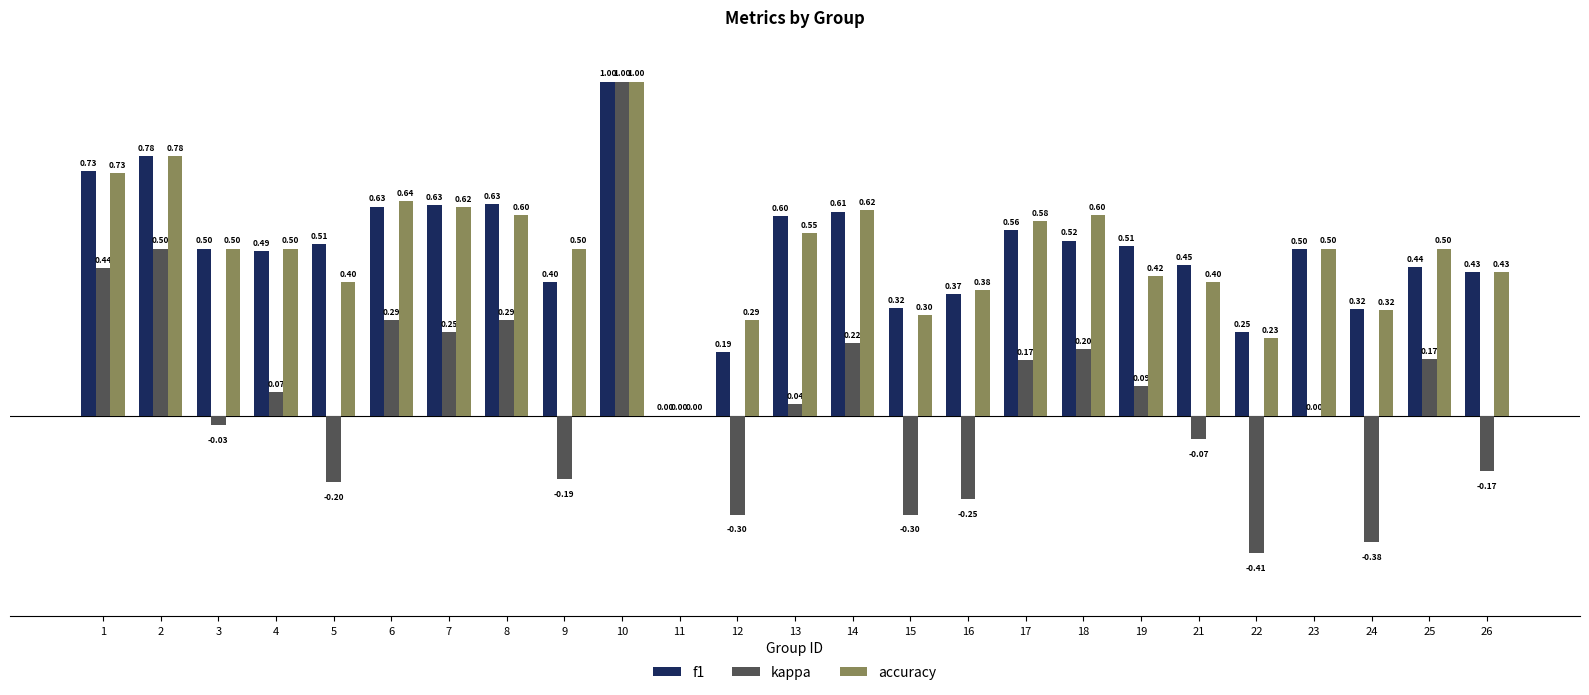

Which label corresponds to the largest value in the chart?

10